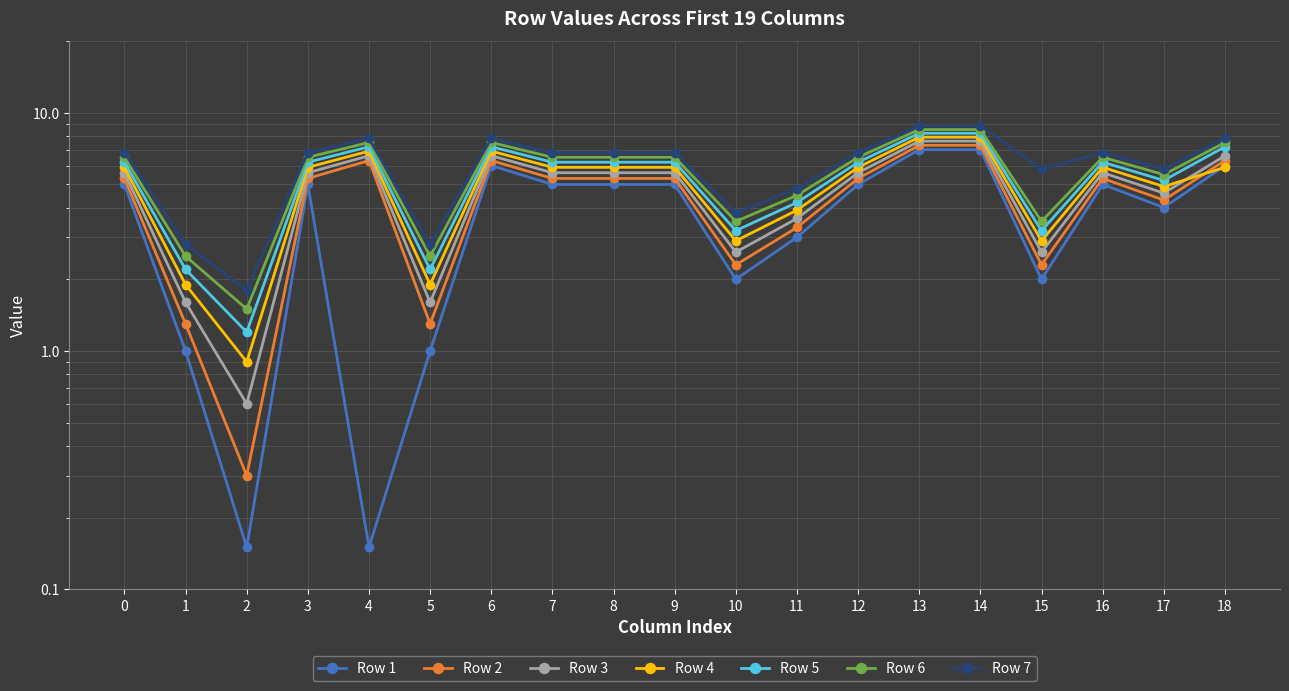

How many data points in Row 4 are less than 5?

7